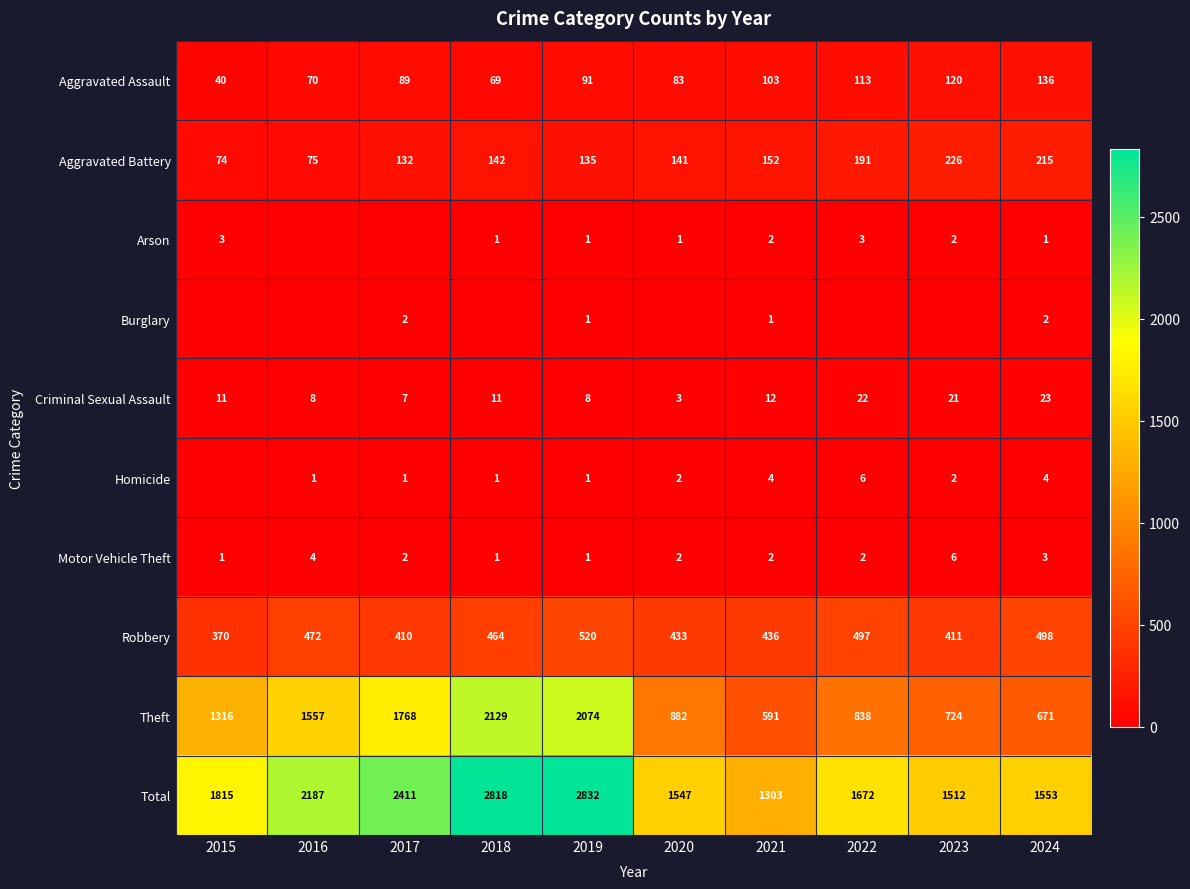

List the labels in order of Theft value, smallest first.

2021, 2024, 2023, 2022, 2020, 2015, 2016, 2017, 2019, 2018